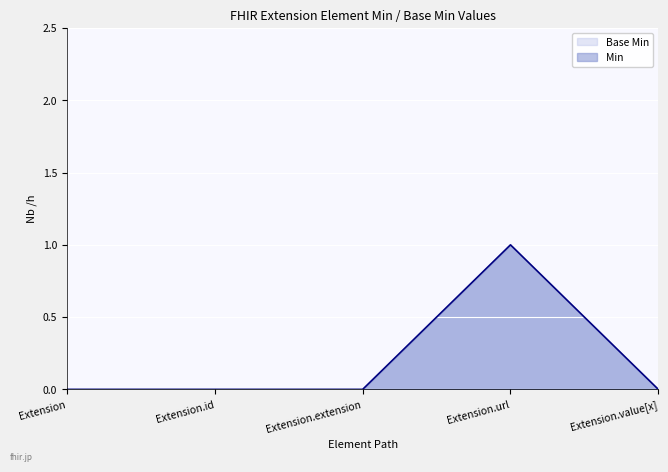

Rank the categories by Min value from highest to lowest.

Extension.url, Extension, Extension.id, Extension.extension, Extension.value[x]